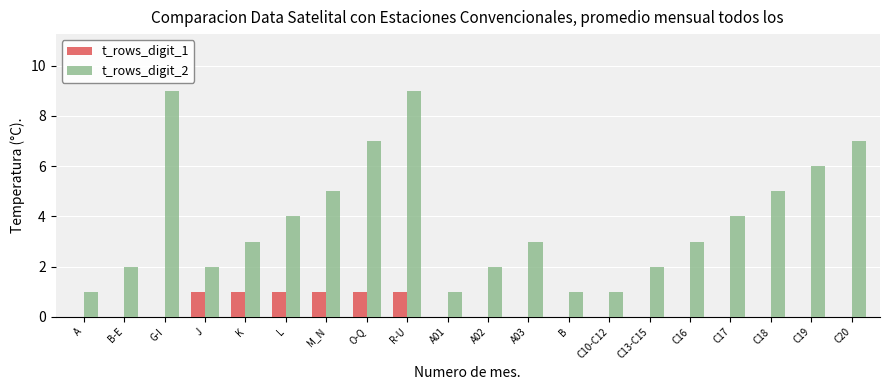

Reading left to right, list all the values displayed in this chart.

t_rows_digit_1: 0	0	0	1	1	1	1	1	1	0	0	0	0	0	0	0	0	0	0	0
t_rows_digit_2: 1	2	9	2	3	4	5	7	9	1	2	3	1	1	2	3	4	5	6	7